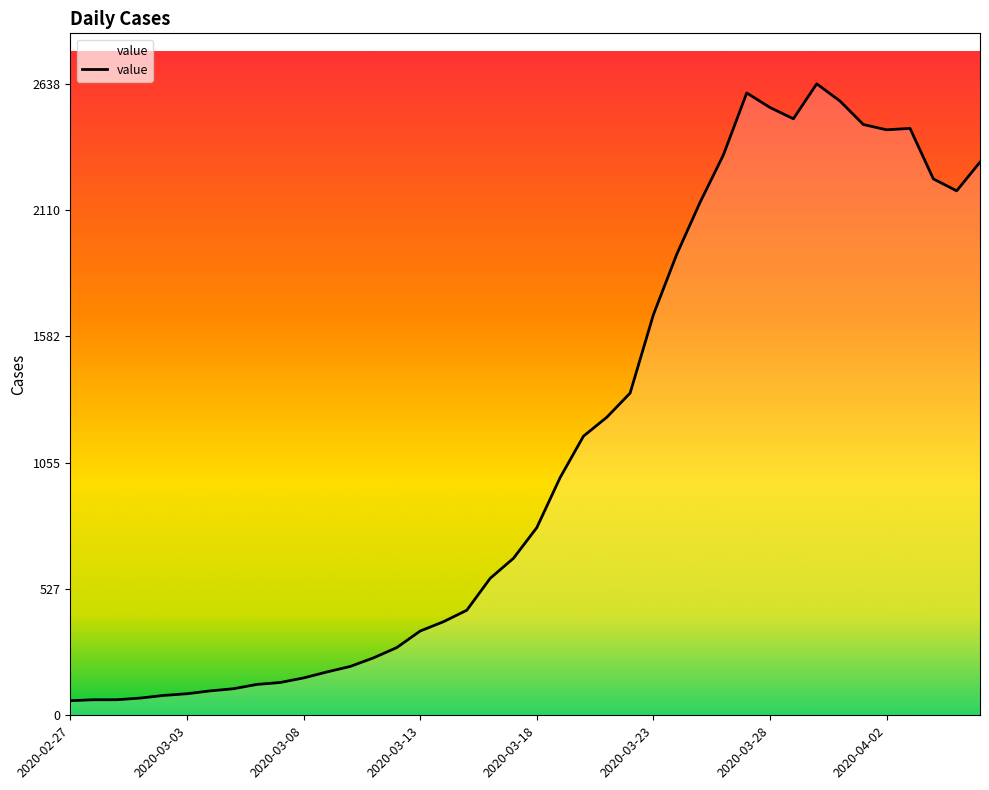

What is the difference between the maximum and minimum values?

2577